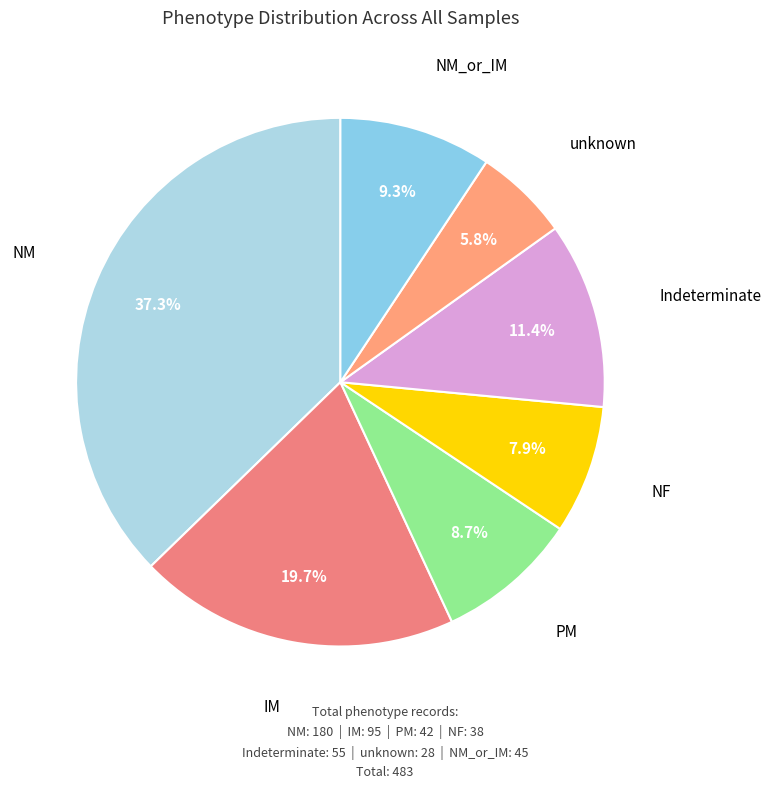

How many segments does this pie chart have?

7